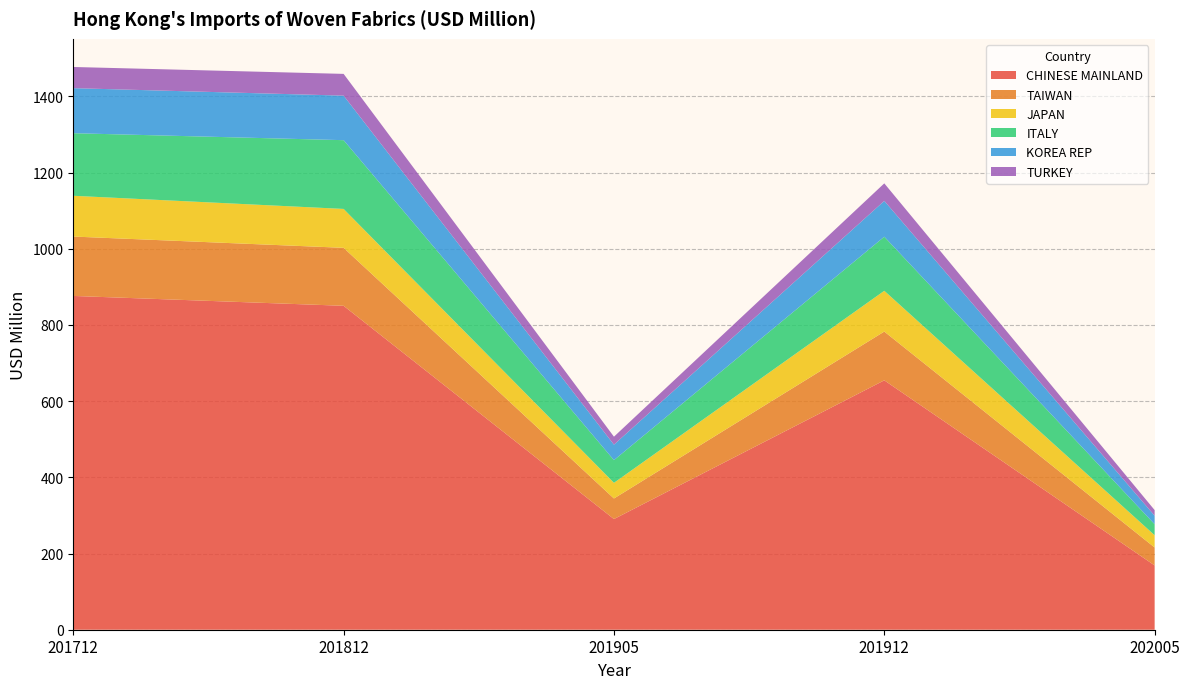

Reading right to left, transcribe all the data shown in this chart.

CHINESE MAINLAND: 202005=168.8	201912=654.7	201905=290.5	201812=850.4	201712=876.3
TAIWAN: 202005=47.1	201912=128.1	201905=54.0	201812=152.2	201712=155.9
JAPAN: 202005=32.2	201912=107.0	201905=41.1	201812=102.1	201712=107.0
ITALY: 202005=28.8	201912=141.9	201905=59.6	201812=180.5	201712=164.3
KOREA REP: 202005=22.4	201912=94.1	201905=40.6	201812=116.9	201712=118.3
TURKEY: 202005=14.8	201912=46.0	201905=20.9	201812=57.1	201712=55.6